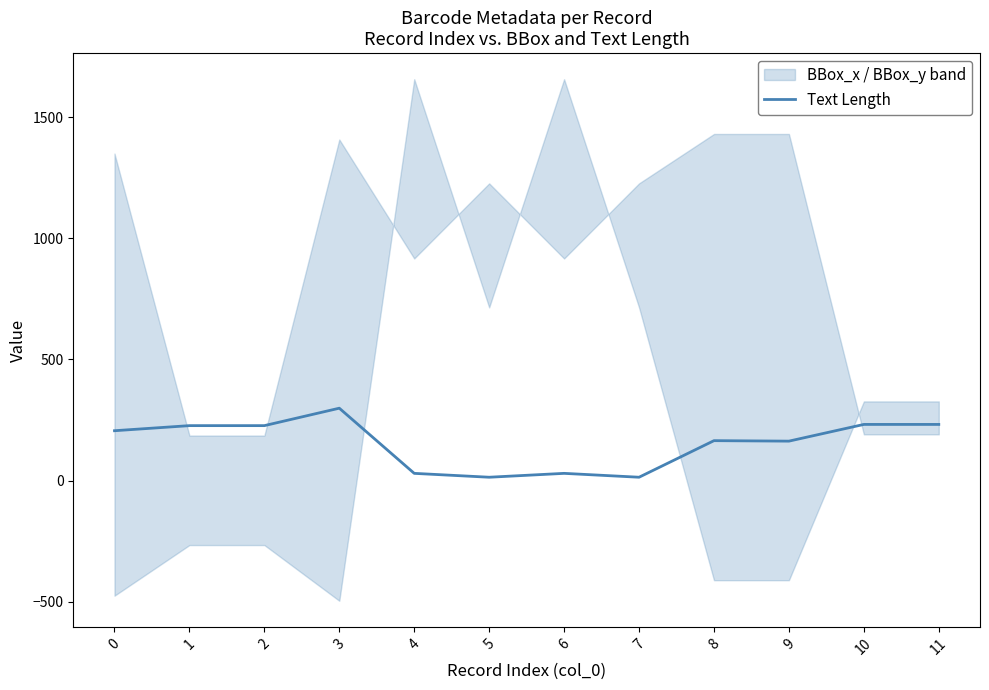

True or false: the data shows 14 at 5.

True